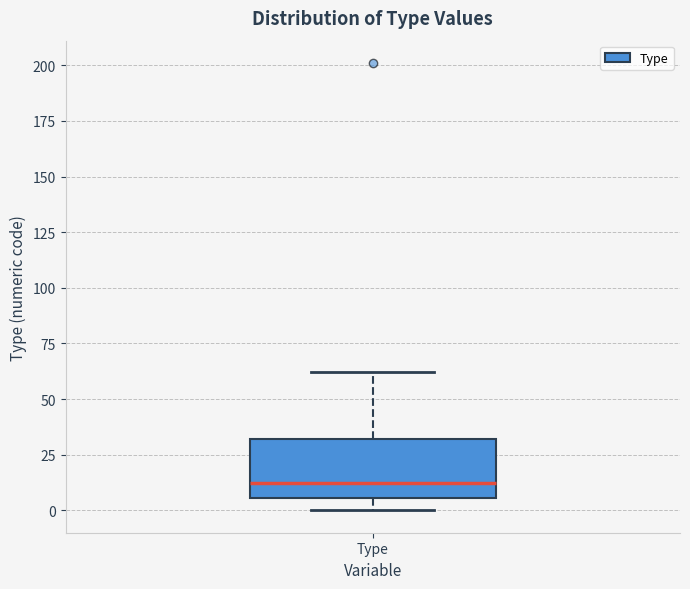

Read this box plot against the y-axis: the position of the median line, the range covered by the box, and the ends of both whiskers. The values are not printed on the chart, so give them approximately, as read against the axis.

median 15, box 5 to 30, whiskers 0 to 60